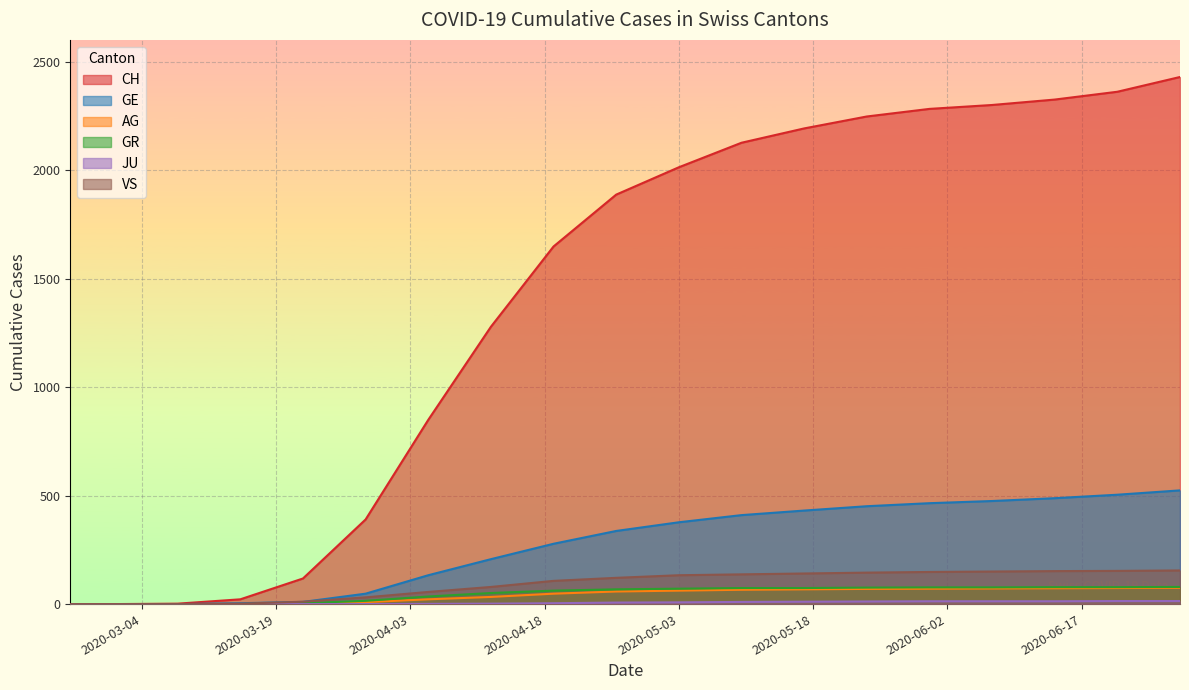

What is the average value of the AG series?

42